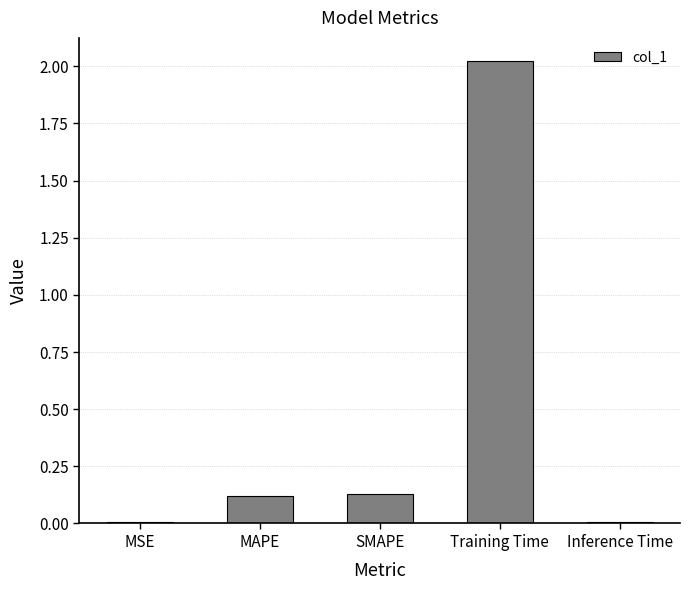

What is the label of the 3rd bar from the right?

SMAPE